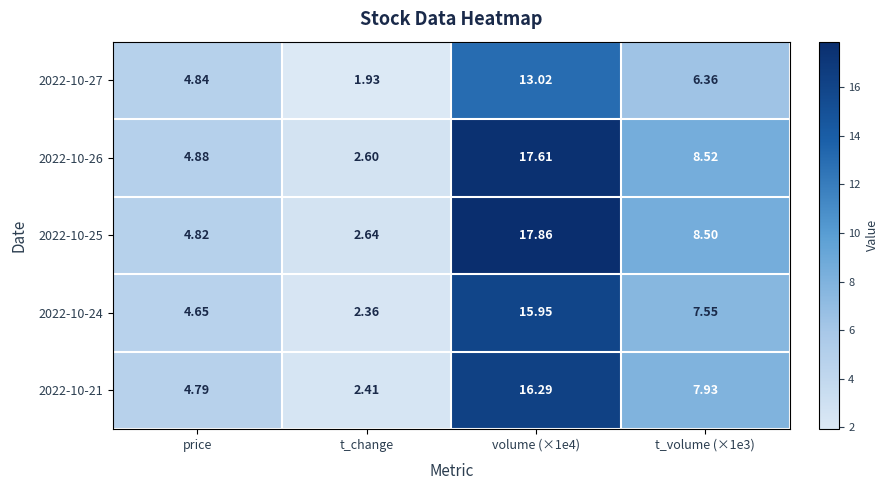

Which category has the lowest value across all series?

t_change